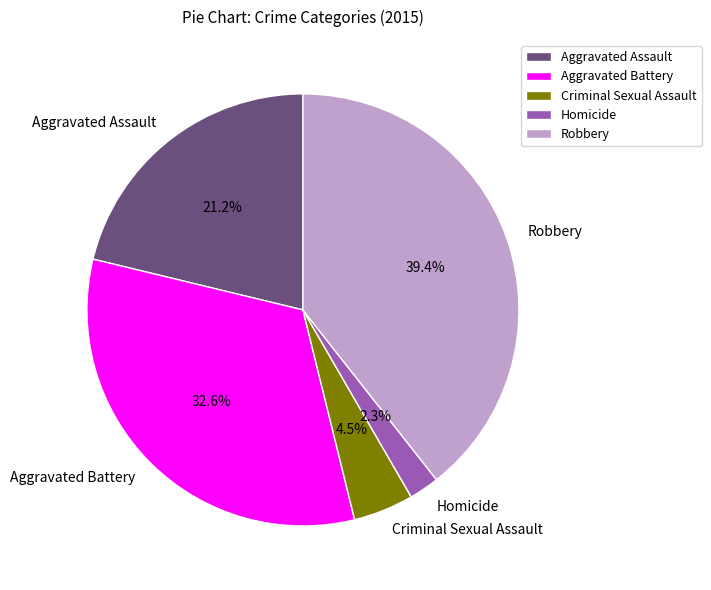

Which has a higher value, Aggravated Battery or Aggravated Assault?

Aggravated Battery